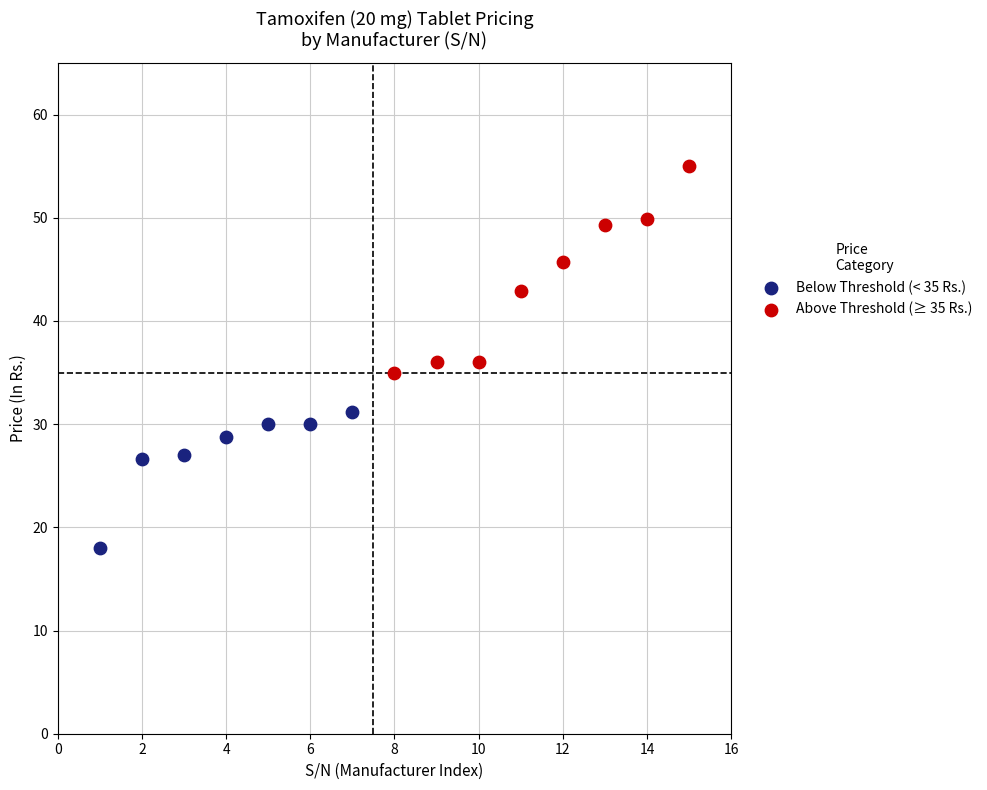

Which series contains the highest Y value?

Above Threshold (≥ 35 Rs.)